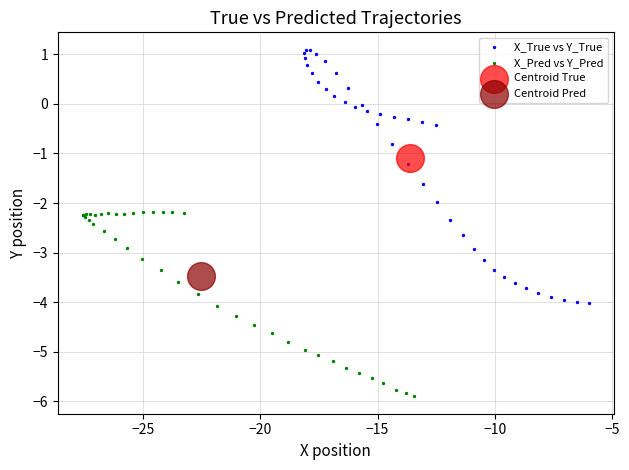

Which series contains the lowest Y value?

X_Pred vs Y_Pred